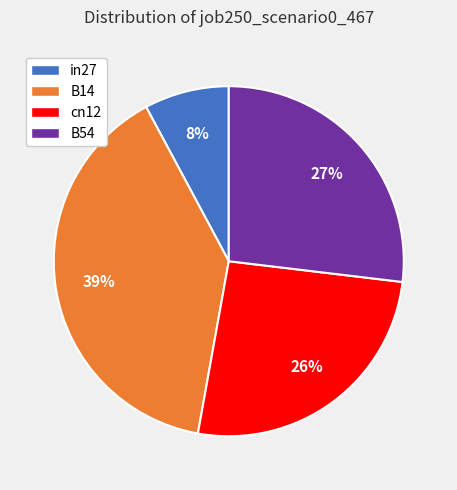

To the nearest percent, what is the average slice percentage?

25%